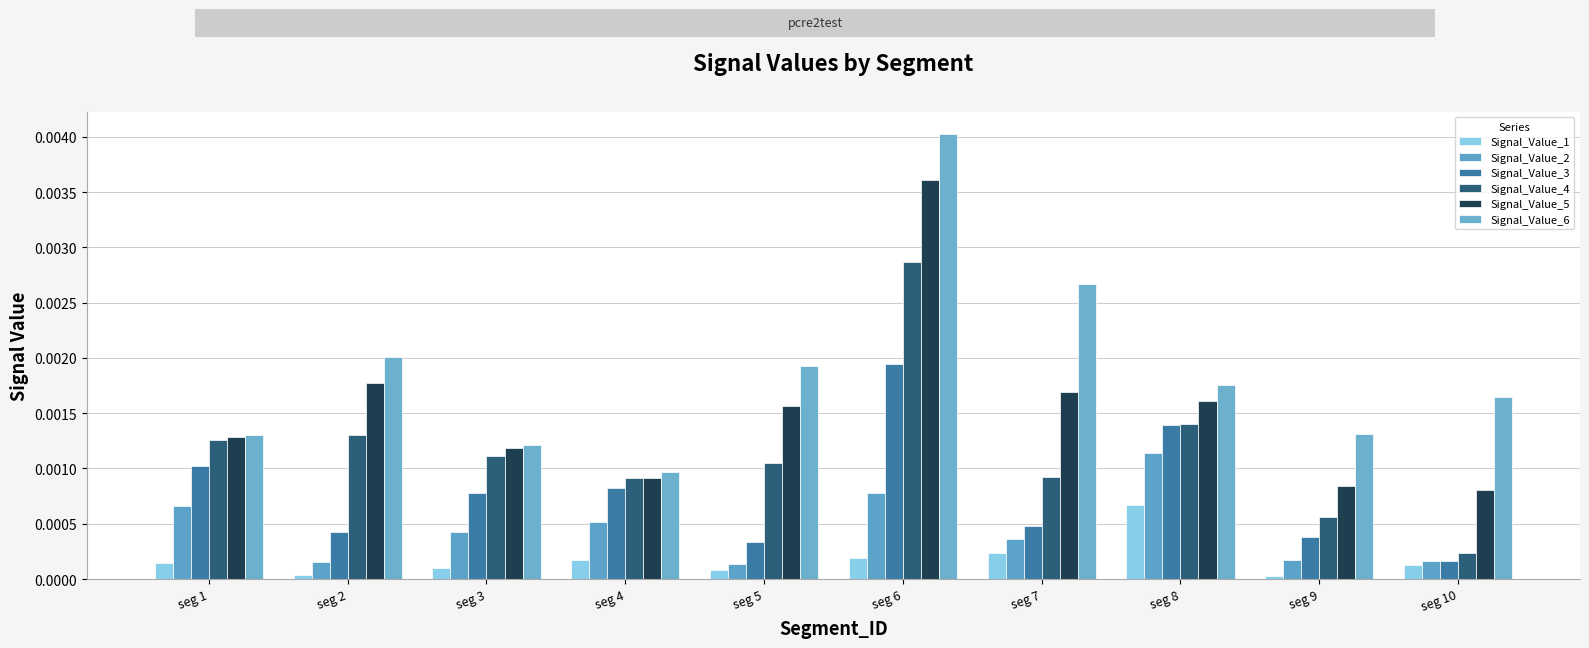

List the labels in order of Signal_Value_2 value, smallest first.

seg 5, seg 2, seg 10, seg 9, seg 7, seg 3, seg 4, seg 1, seg 6, seg 8